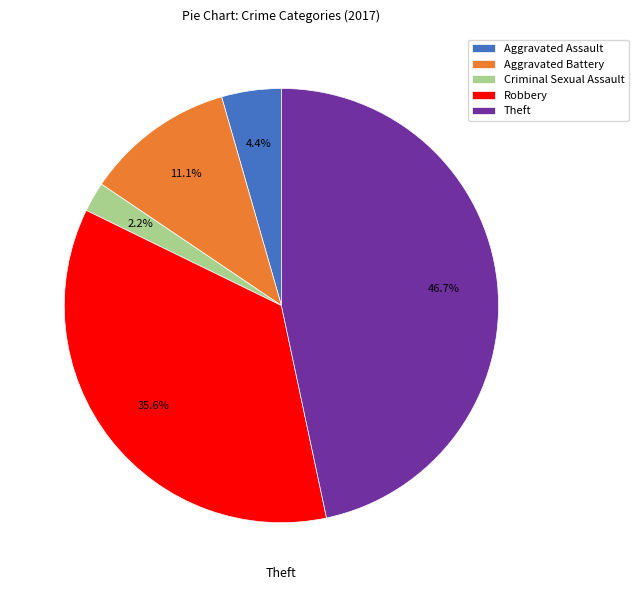

Does any single category account for the majority?

No